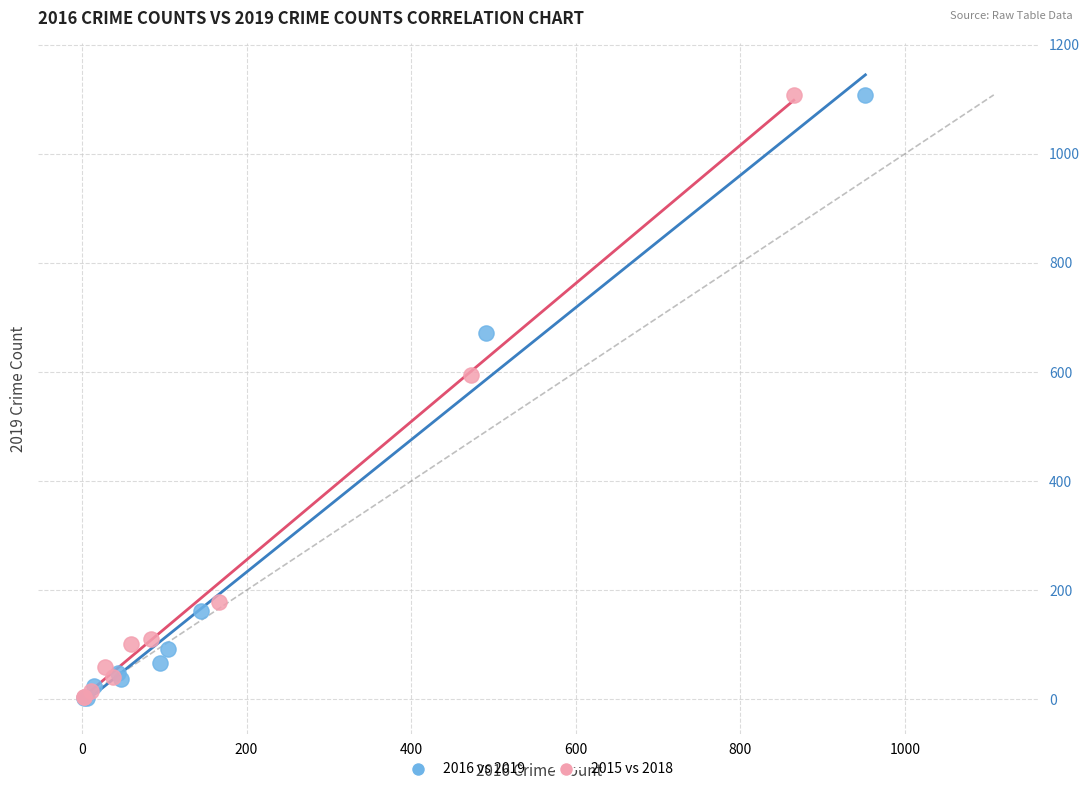

Which series has the largest Y range (max minus min)?

2016 vs 2019